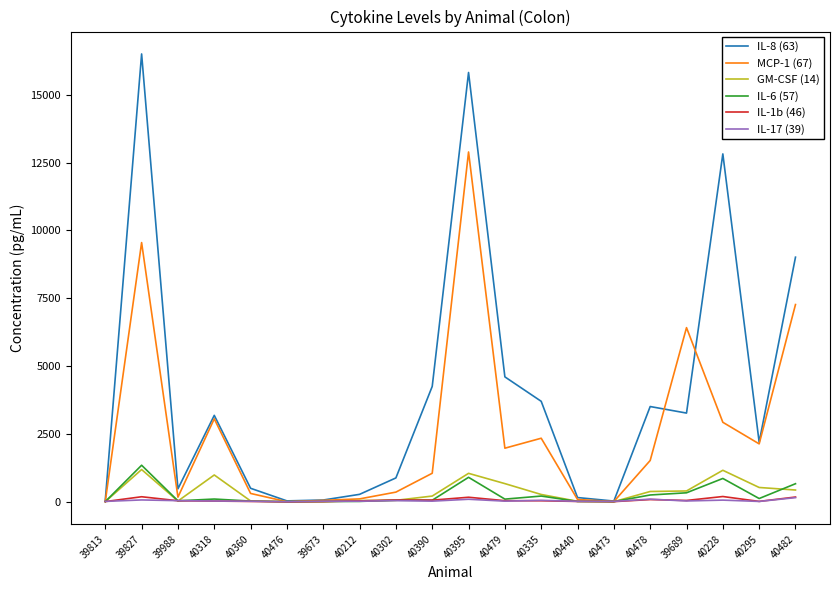

True or false: MCP-1 (67) has a value of 181.0 at 39988.

True